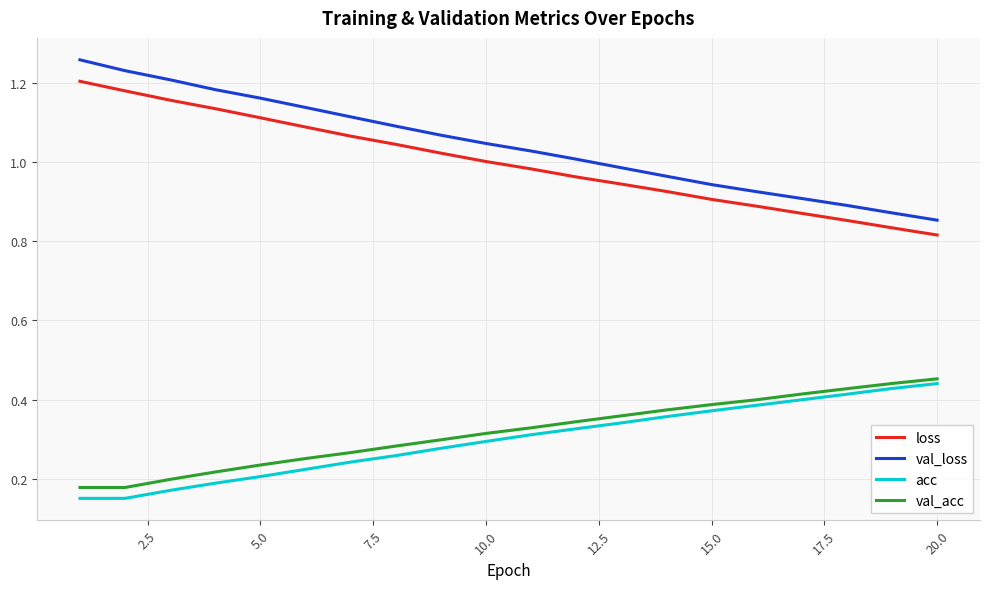

True or false: val_loss and loss intersect in this chart.

False